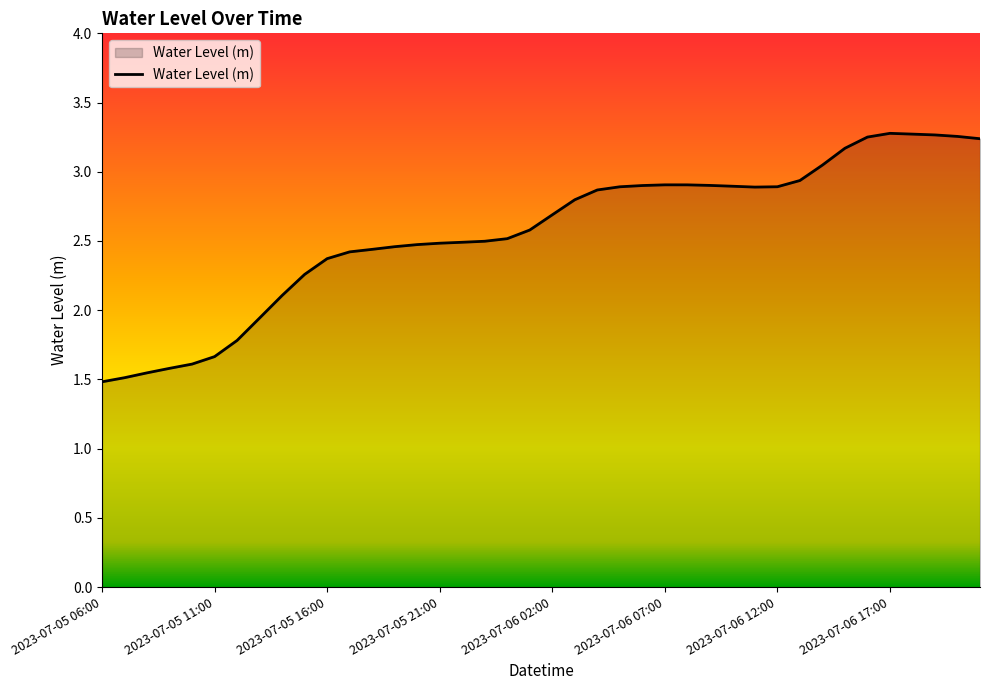

What is the difference between the maximum and minimum values?

1.8